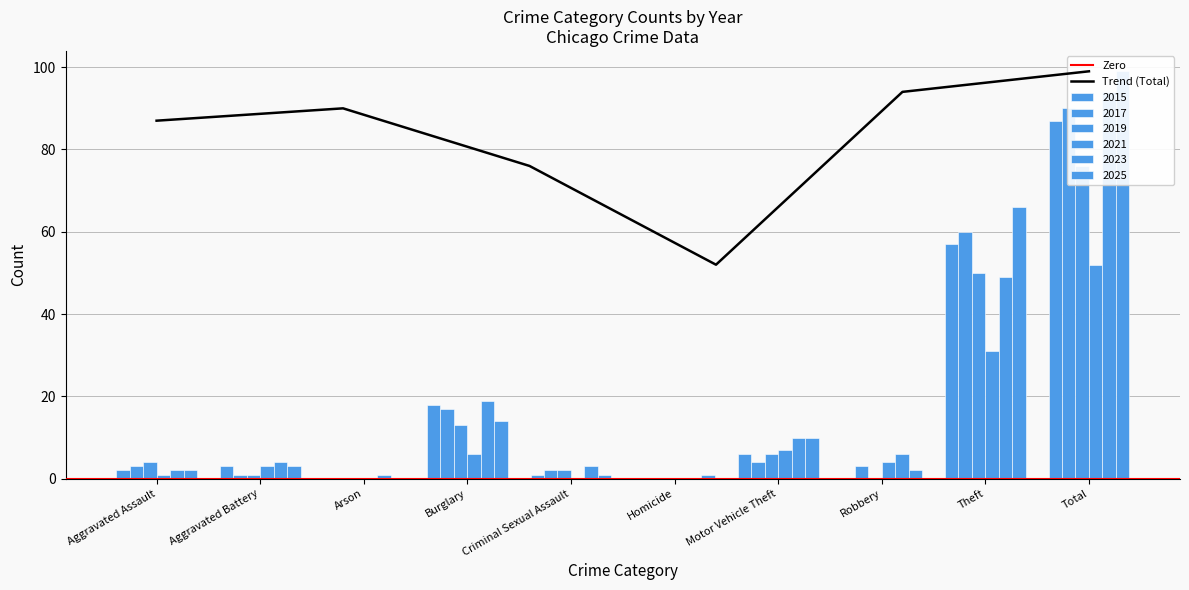

What is the sum of all 2023 values?

188